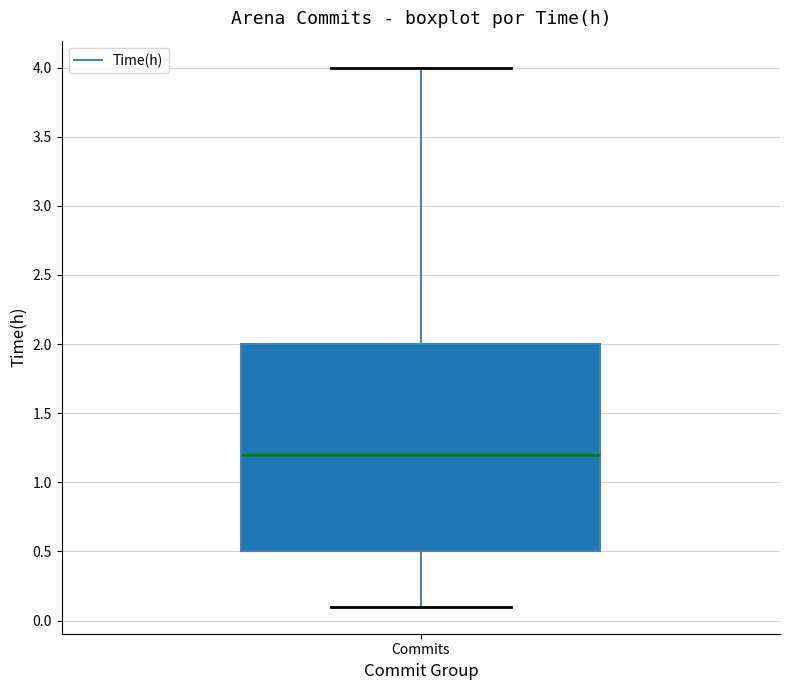

Read this box plot against the y-axis: the position of the median line, the range covered by the box, and the ends of both whiskers. The values are not printed on the chart, so give them approximately, as read against the axis.

median 1.2, box 0.5 to 2.0, whiskers 0.1 to 4.0